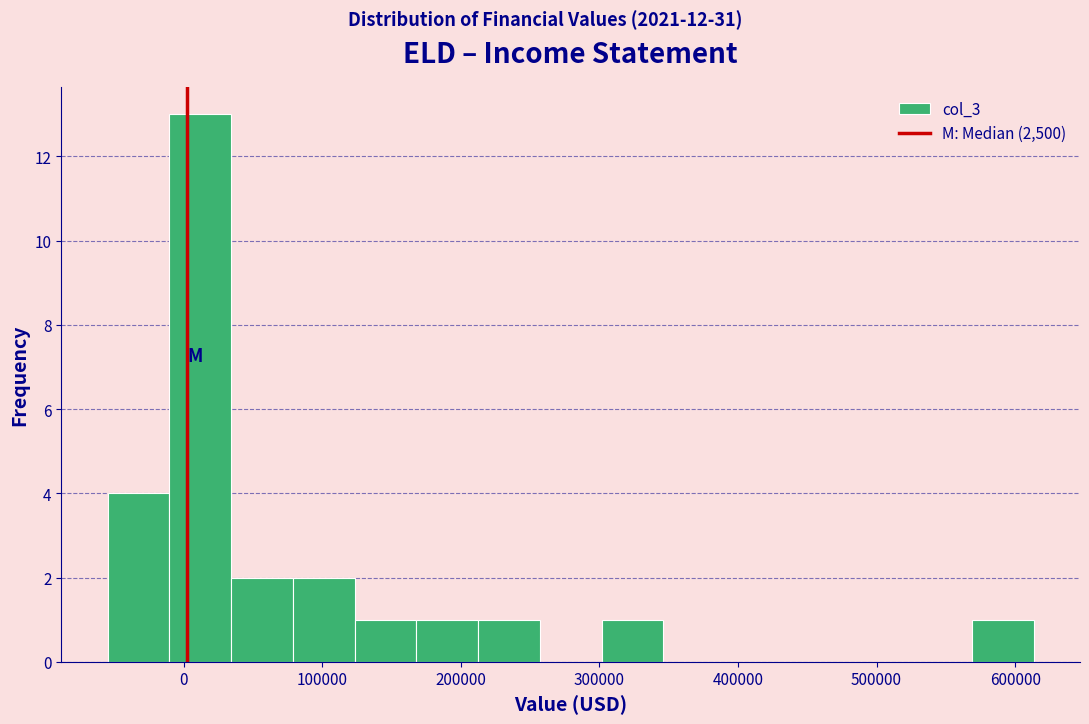

How tall is the bar that spans 80000 to 120000 on the x-axis? Neither the bar edges nor the heights are printed on the chart, so give them approximately, as read against the axes.

2